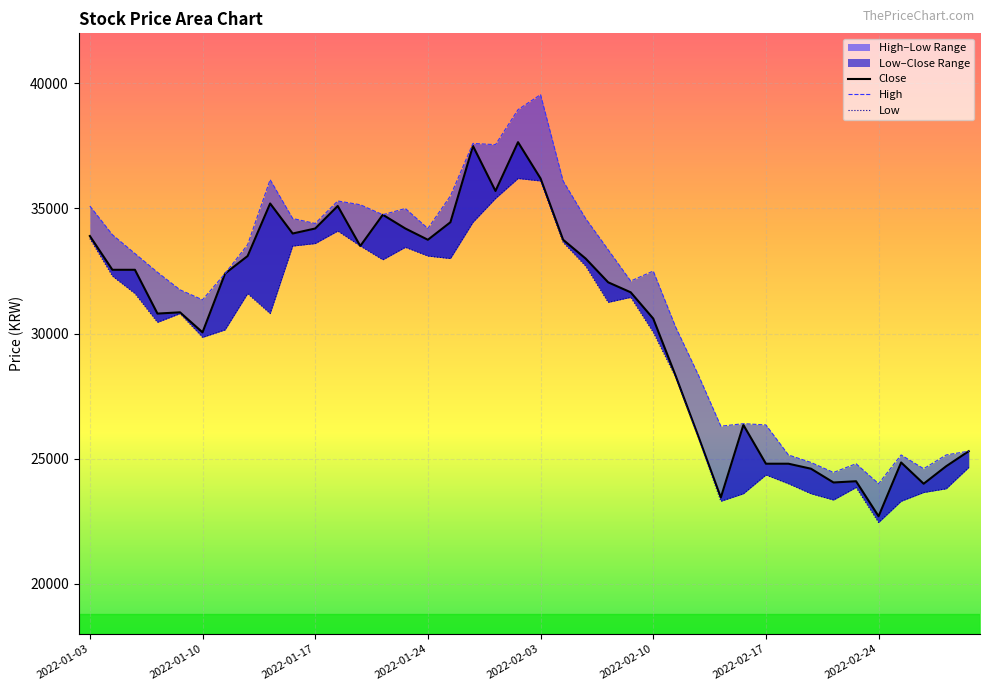

Where is the first local maximum for Low?

2022-01-07